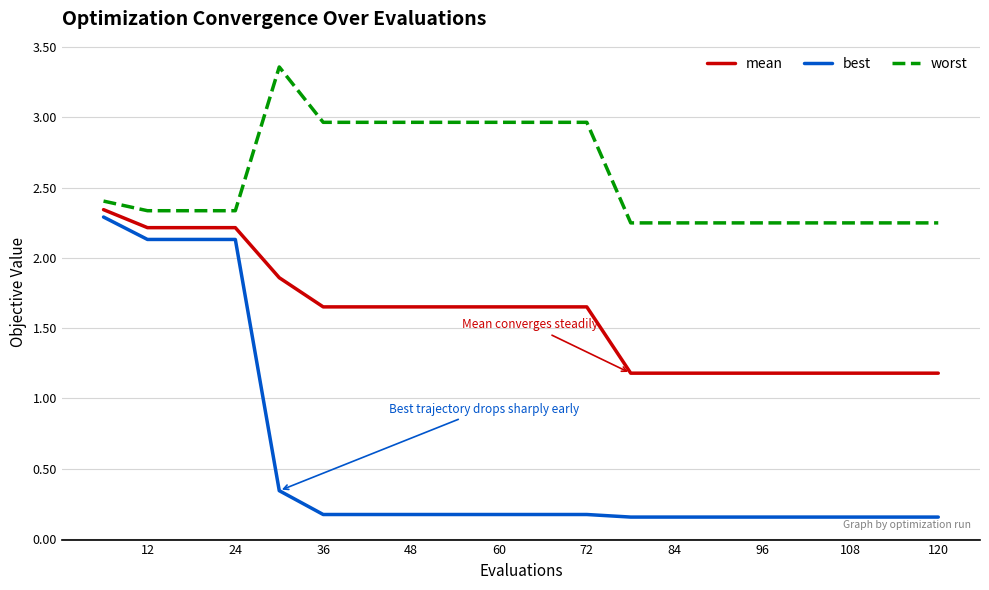

Which series has the largest total across all categories?

worst